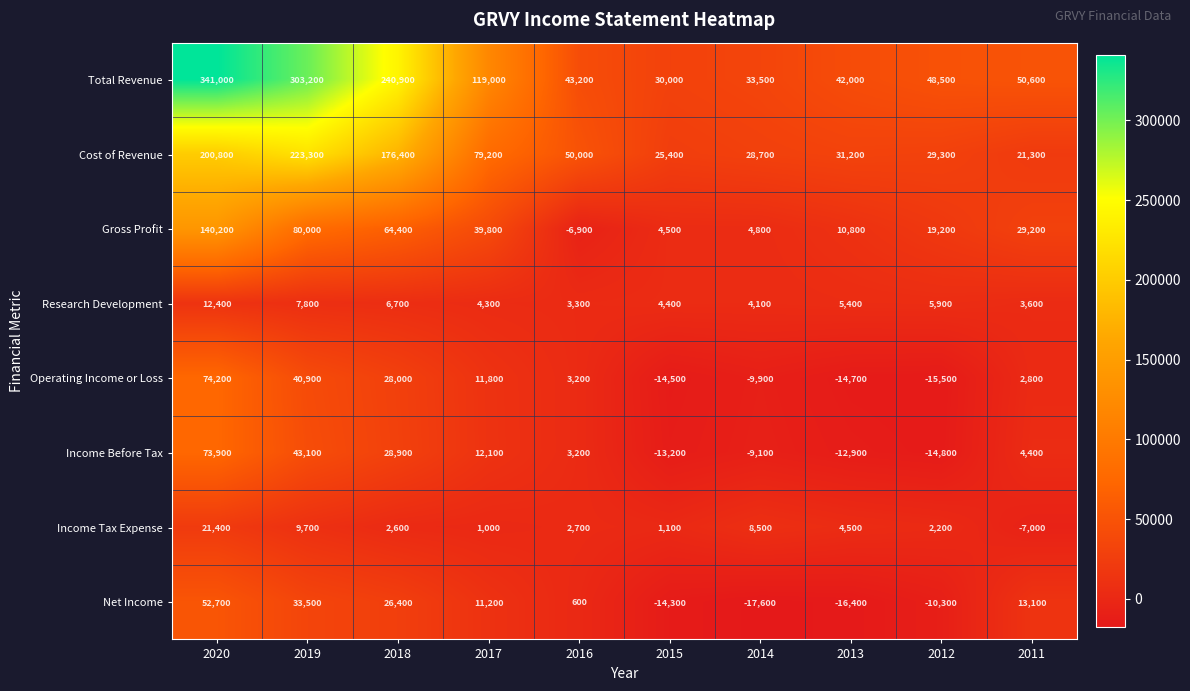

What is the maximum value for Operating Income or Loss?

74200